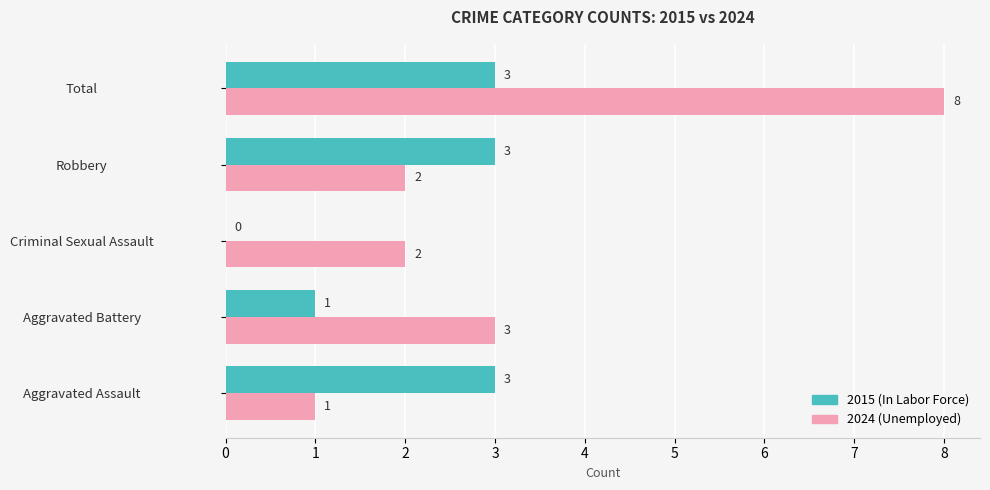

True or false: 2024 (Unemployed) has a value of 2 at Criminal Sexual Assault.

True